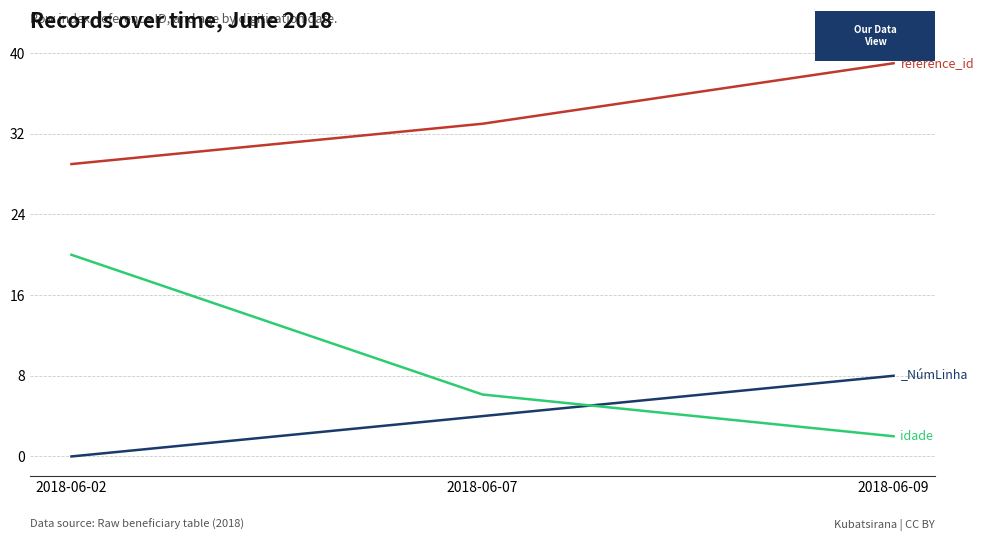

Between 2018-06-07 and 2018-06-09, which series saw the biggest shift?

reference_id